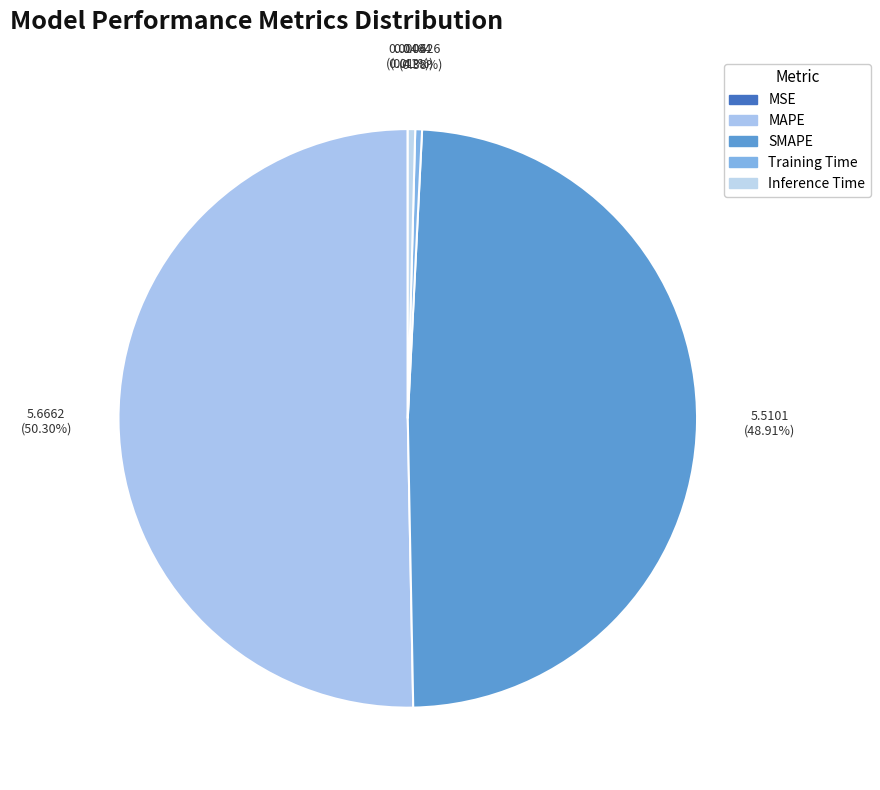

Rank the categories by value from highest to lowest.

MAPE, SMAPE, Inference Time, Training Time, MSE